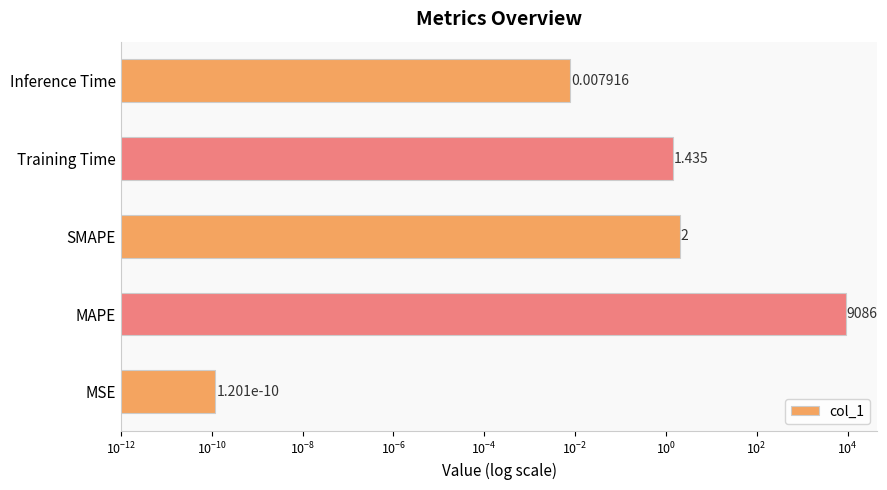

How many bars are there in total?

5